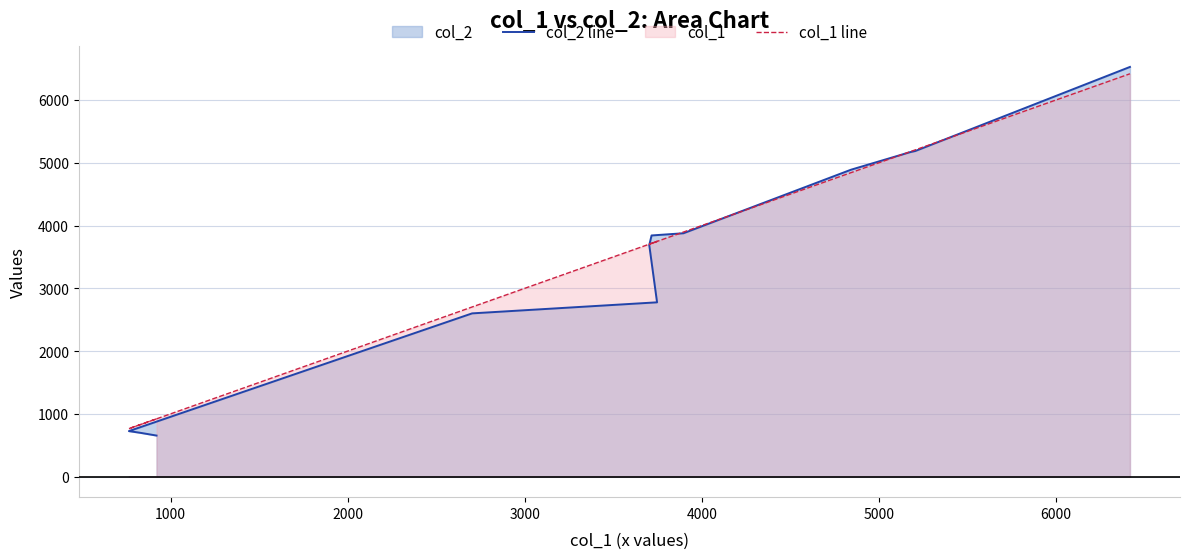

What is the average value of the col_1 line series?

3493